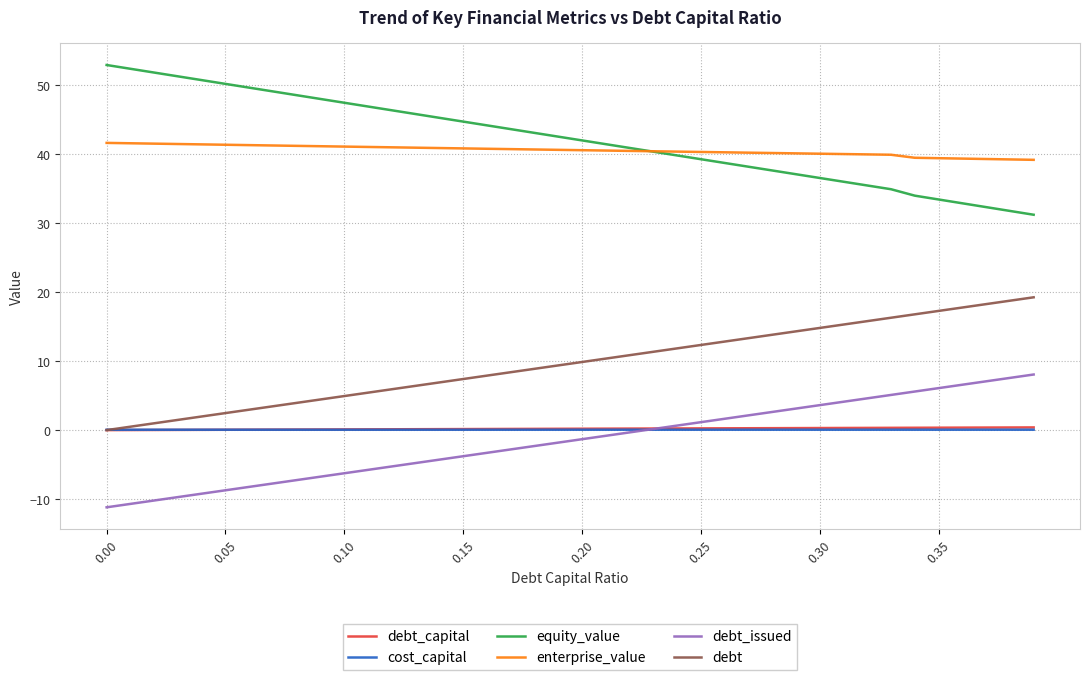

True or false: enterprise_value and debt_capital cross at least once.

False